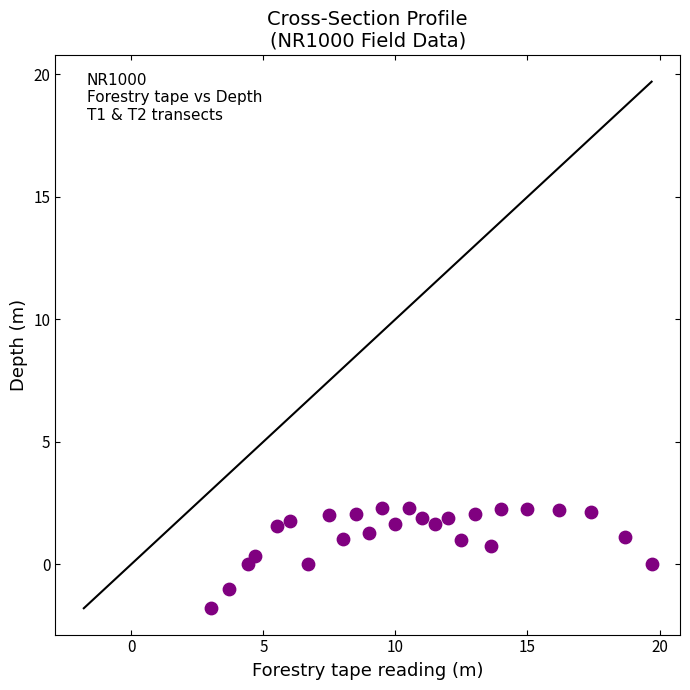

What is the range of X values (max minus min)?

16.7